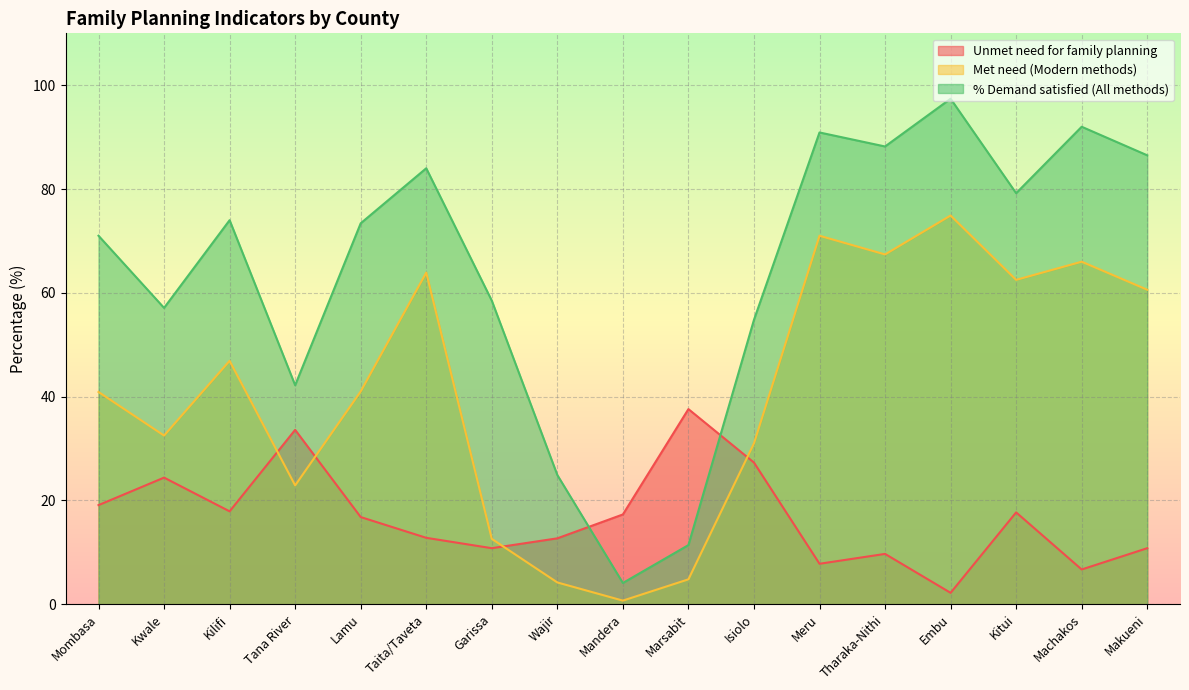

List the series in order of their peak value, highest first.

% Demand satisfied (All methods), Met need (Modern methods), Unmet need for family planning